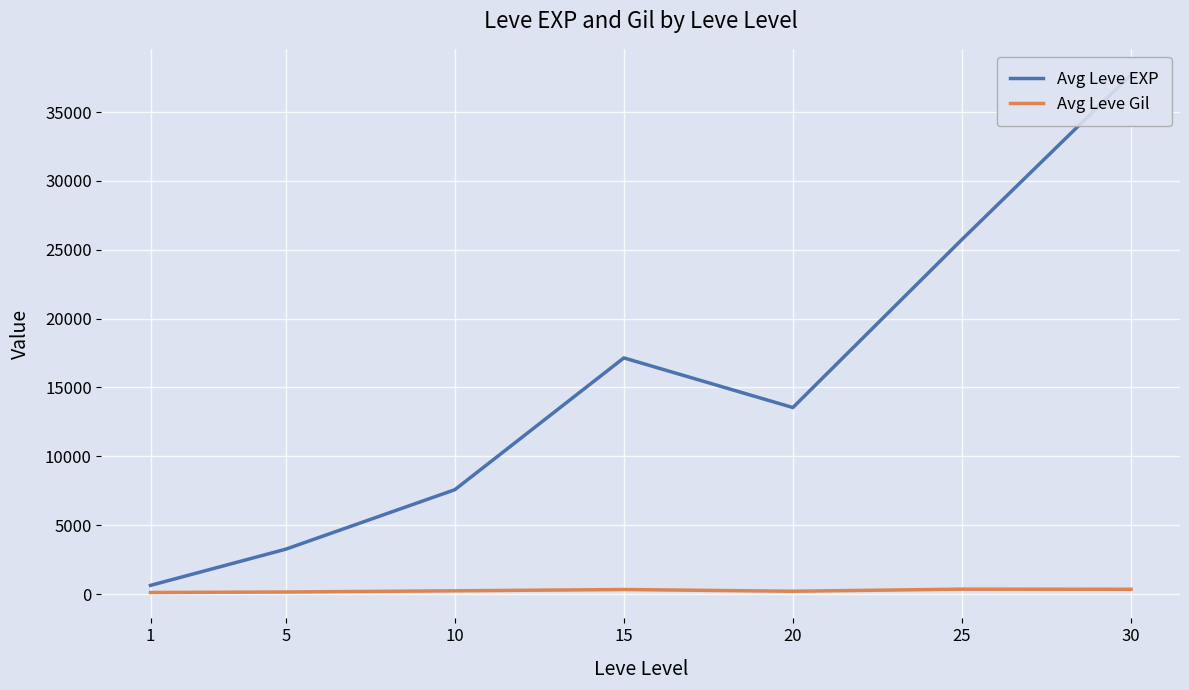

Rank the series at 30 from highest to lowest value.

Avg Leve EXP, Avg Leve Gil